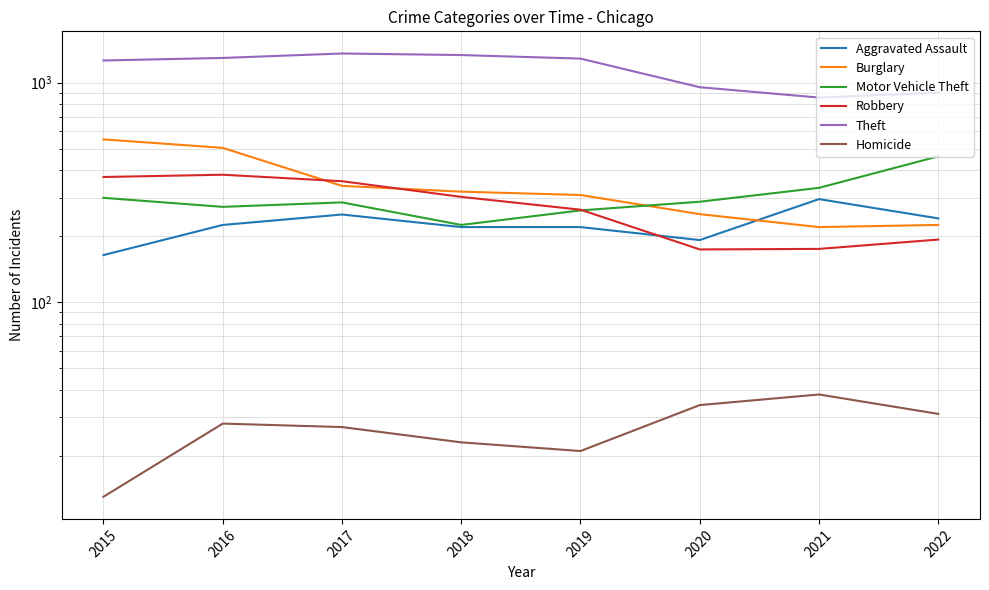

Reading left to right, list all the values displayed in this chart.

Aggravated Assault: 2015=164	2016=225	2017=251	2018=220	2019=220	2020=192	2021=295	2022=241
Burglary: 2015=552	2016=505	2017=339	2018=319	2019=308	2020=252	2021=220	2022=225
Motor Vehicle Theft: 2015=299	2016=272	2017=285	2018=225	2019=262	2020=287	2021=332	2022=462
Robbery: 2015=372	2016=381	2017=356	2018=302	2019=264	2020=174	2021=175	2022=193
Theft: 2015=1263	2016=1297	2017=1359	2018=1337	2019=1288	2020=954	2021=856	2022=901
Homicide: 2015=13	2016=28	2017=27	2018=23	2019=21	2020=34	2021=38	2022=31